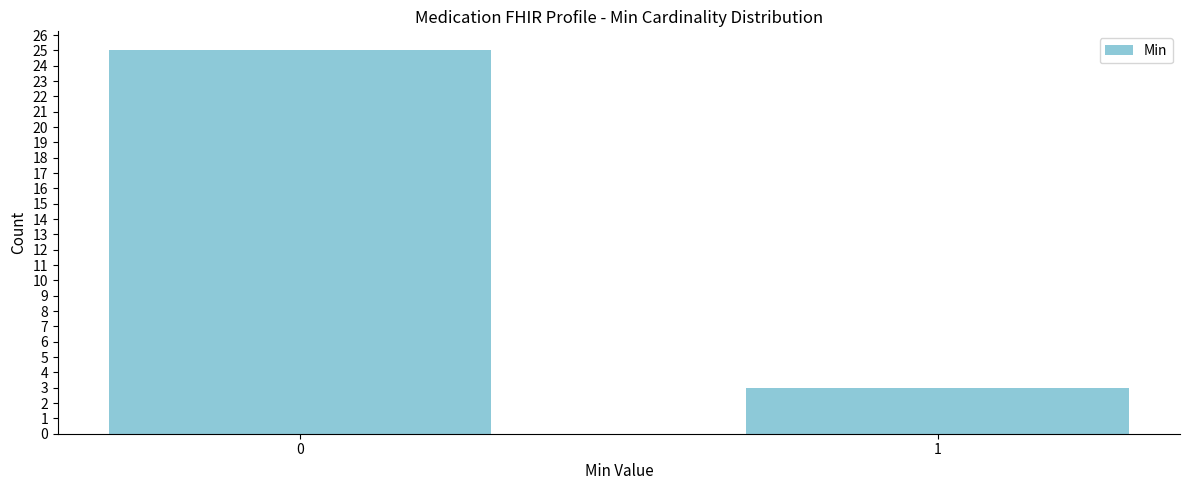

Reading left to right, extract all data points from this chart.

0=25	1=3